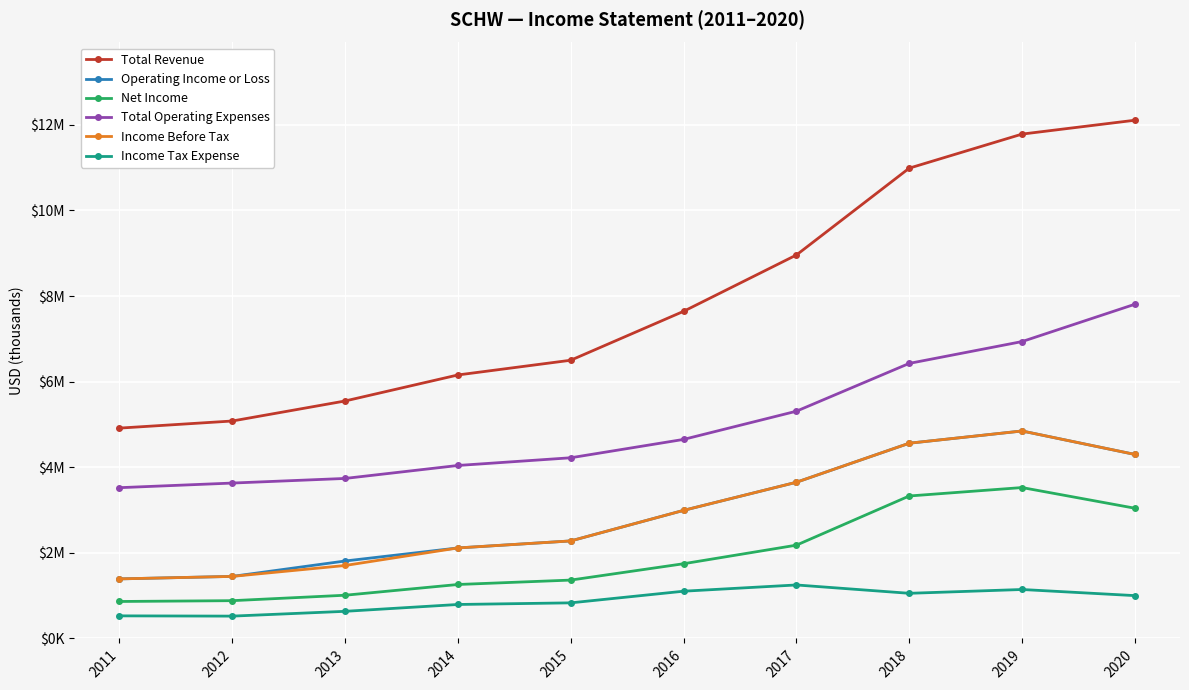

Where is Net Income nearest to the value 2195000?

2017